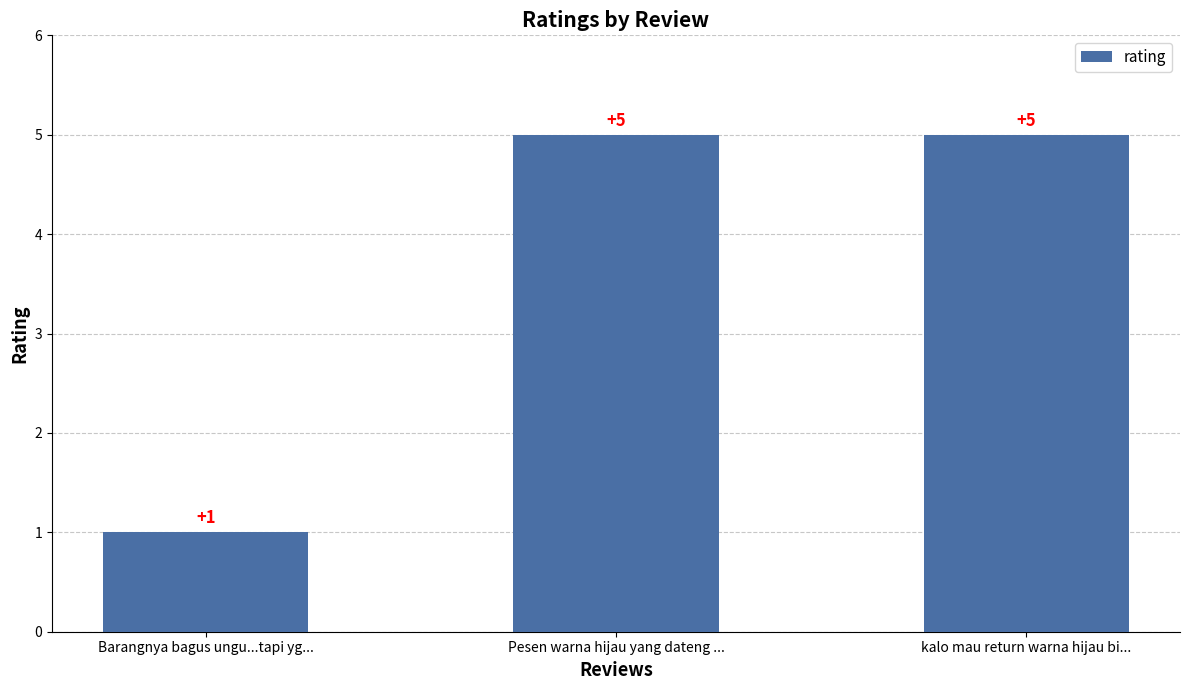

The chart shows a value of 5 at kalo mau return warna hijau bi.... True or false?

True